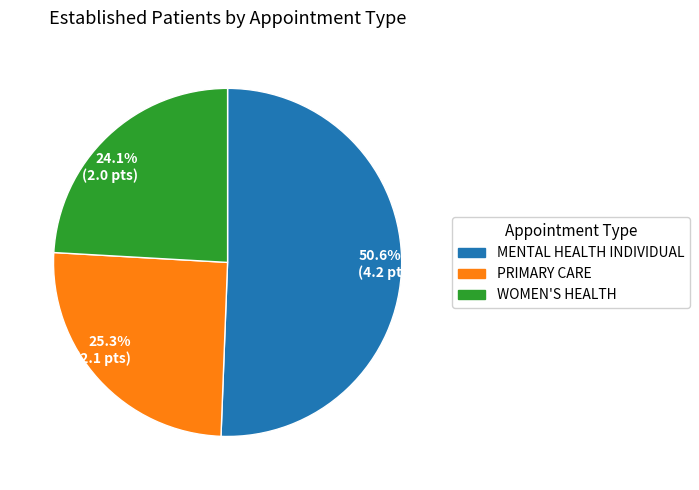

How many segments does this pie chart have?

3